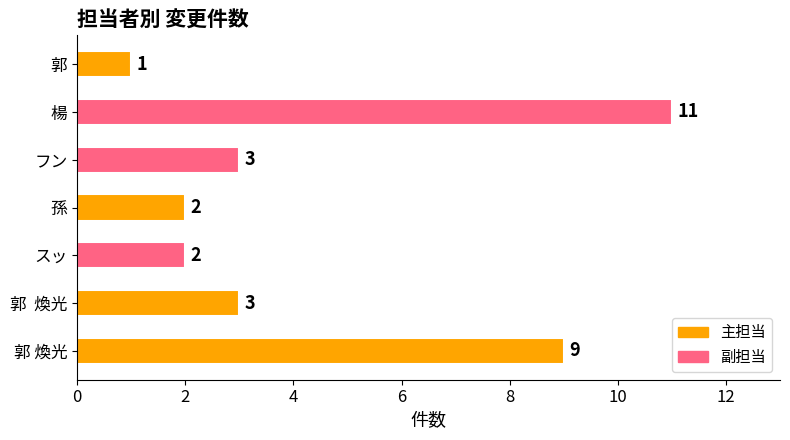

Count the number of data series in this chart.

1